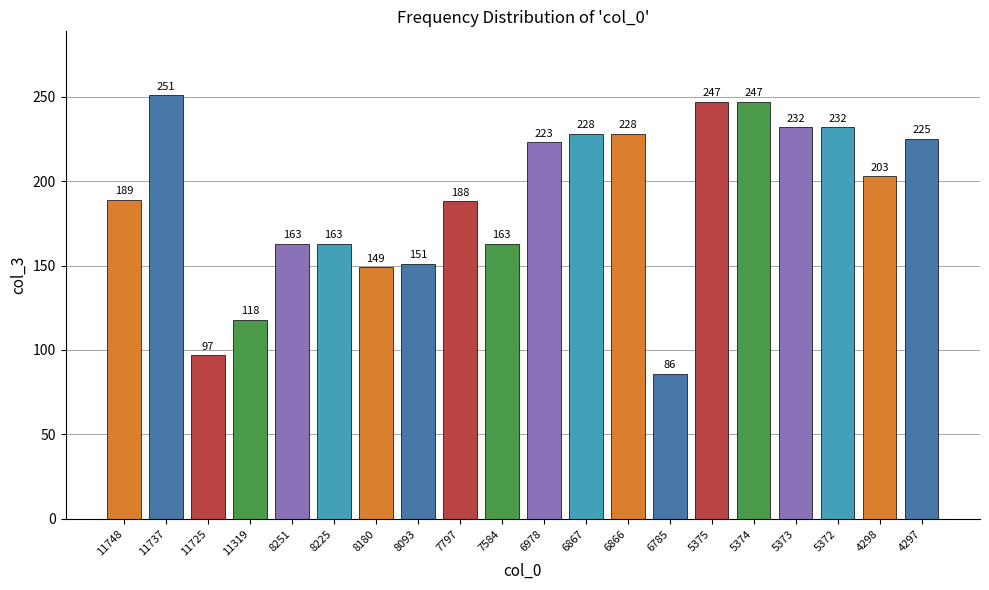

What is the change in value from 11319 to 5372?

+114